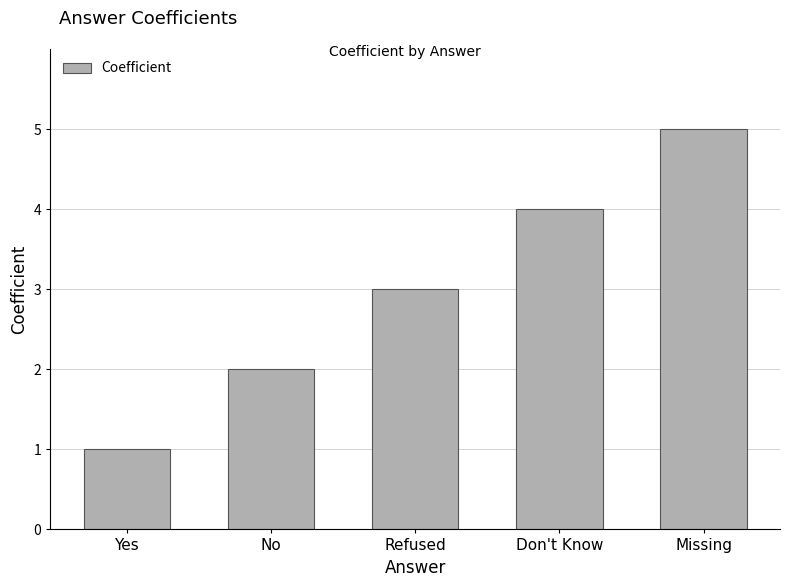

At which category does the chart reach its minimum across all series?

Yes